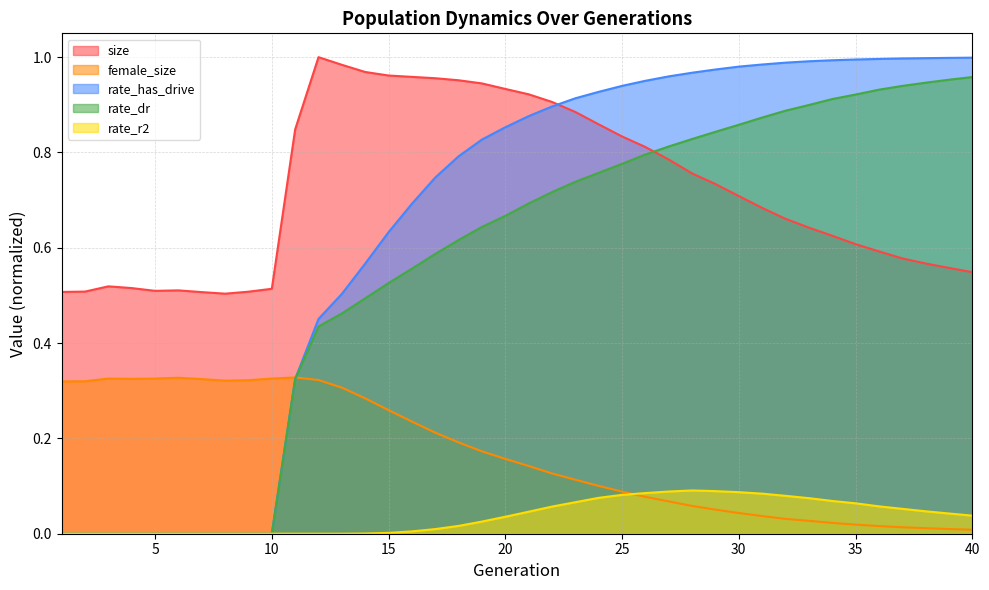

Is it true that rate_r2 equals 0.0 at 20?

True